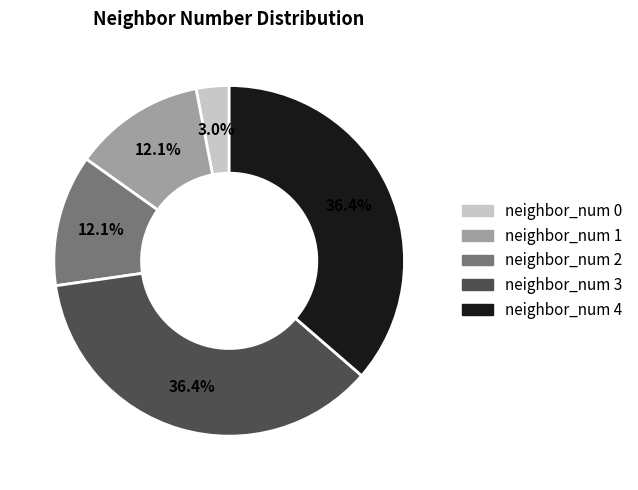

To the nearest percent, what is the difference between the largest and smallest slice percentages?

33%